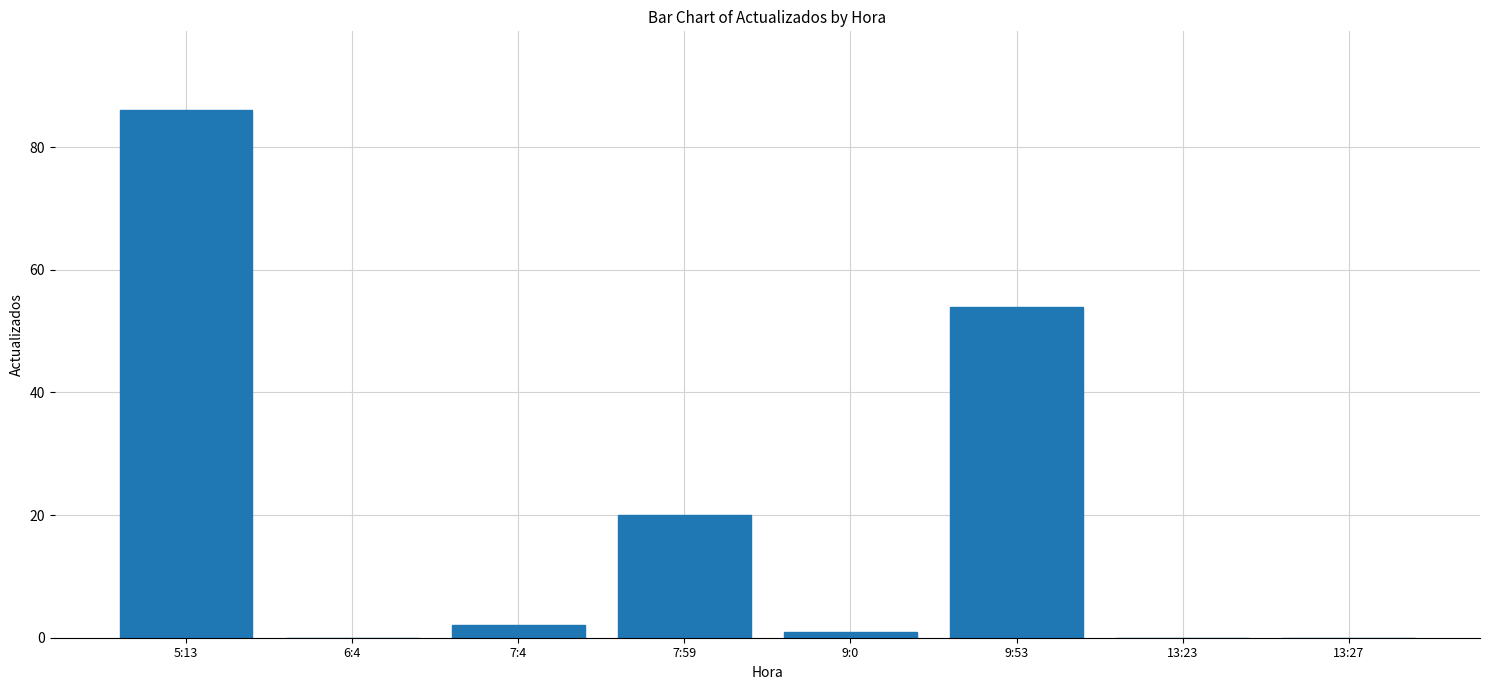

At which category does the chart reach its peak across all series?

5:13